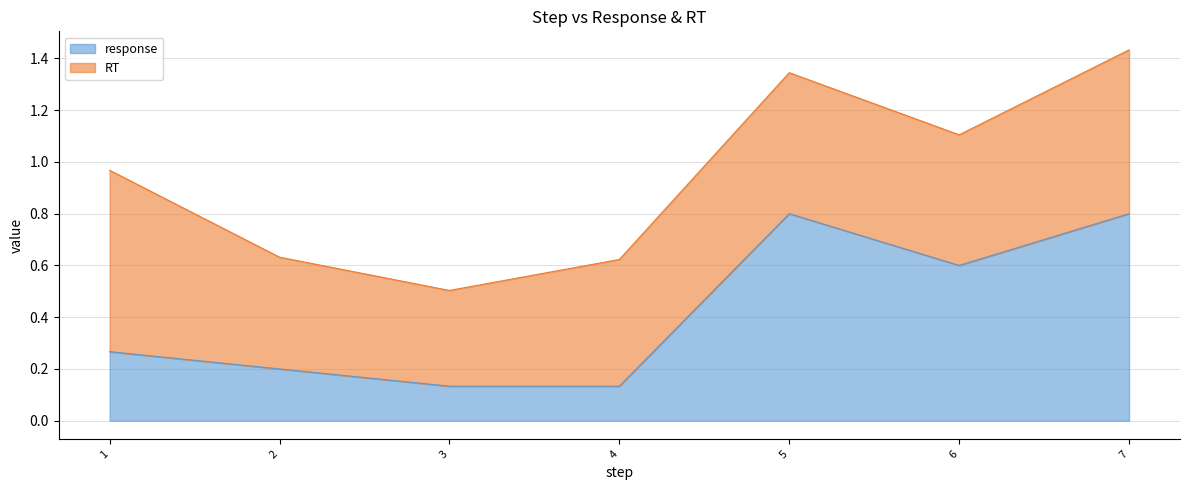

What is the average value?

0.4